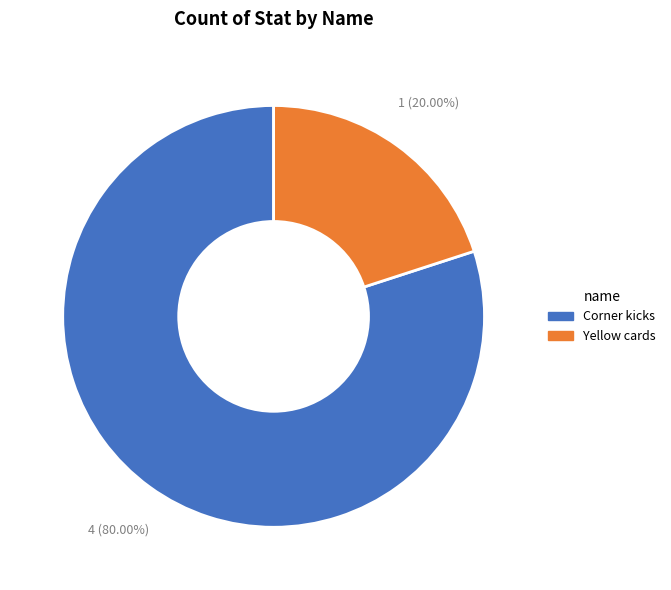

Count the number of slices in the pie.

2